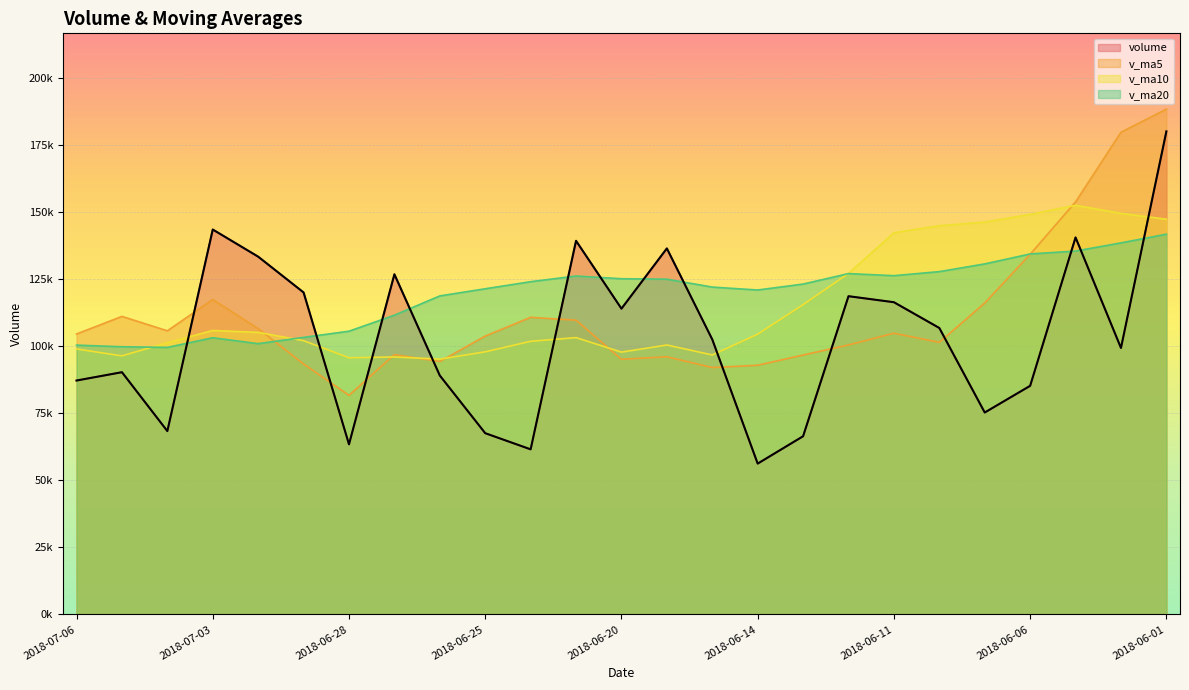

How many lines are shown in the chart?

4